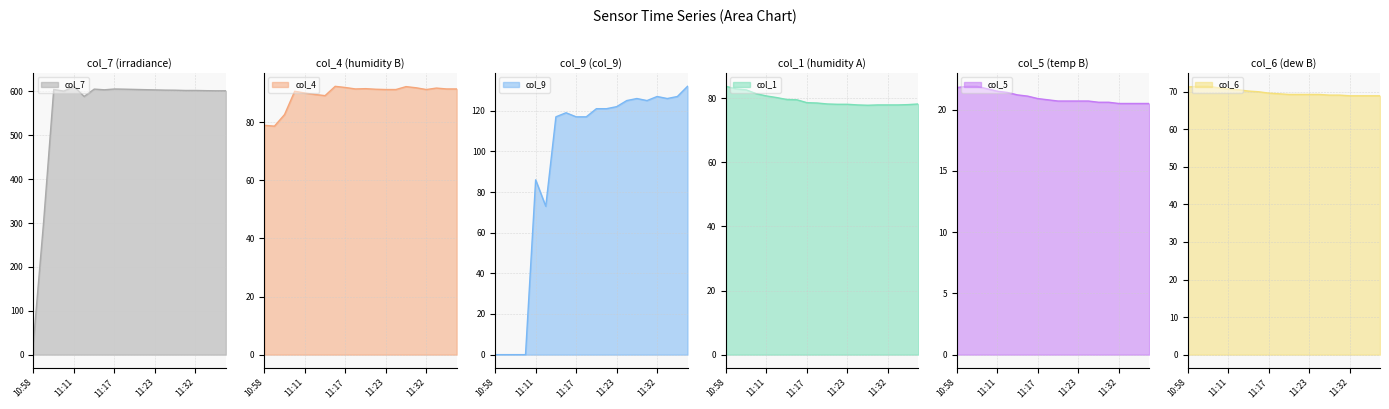

What is the average value of the col_1 series?

79.4